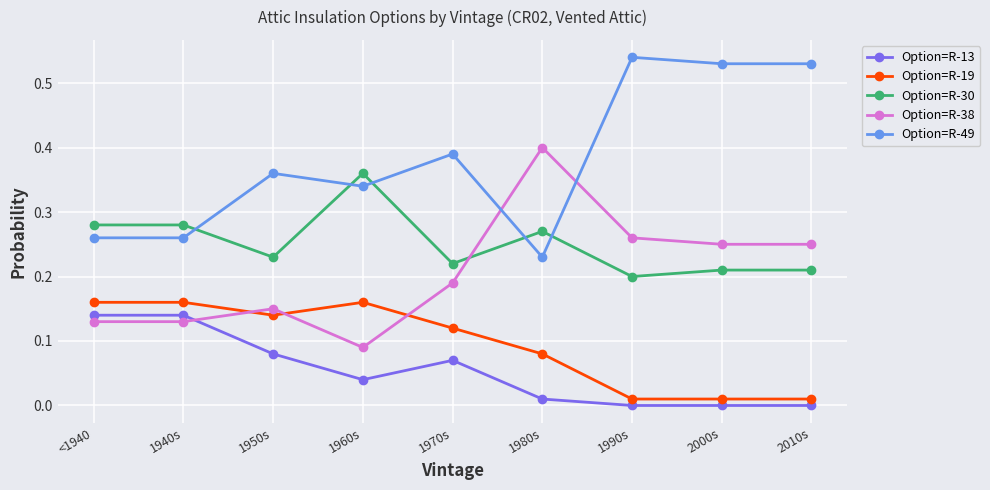

True or false: Option=R-13 and Option=R-30 cross at least once.

False